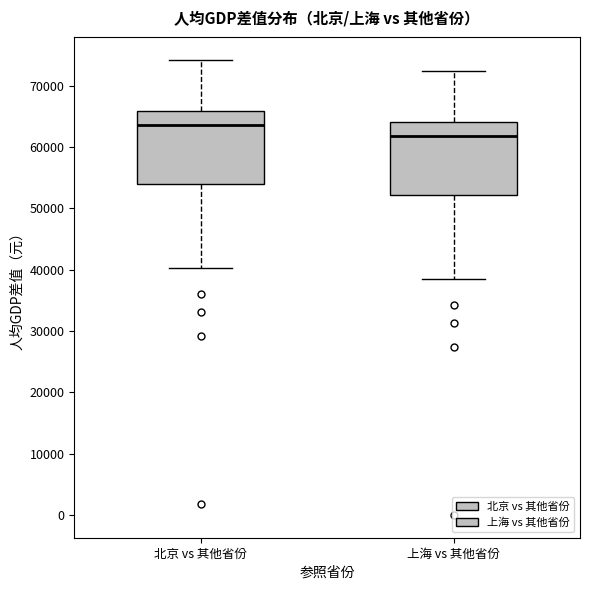

Which box's median line is the highest?

北京 vs 其他省份